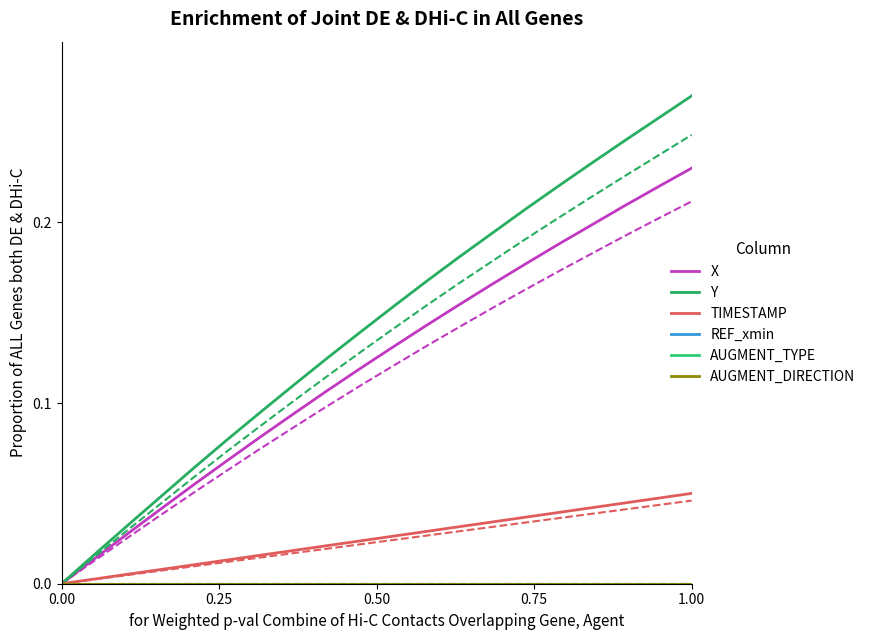

What is the sum of all X values?

2.4